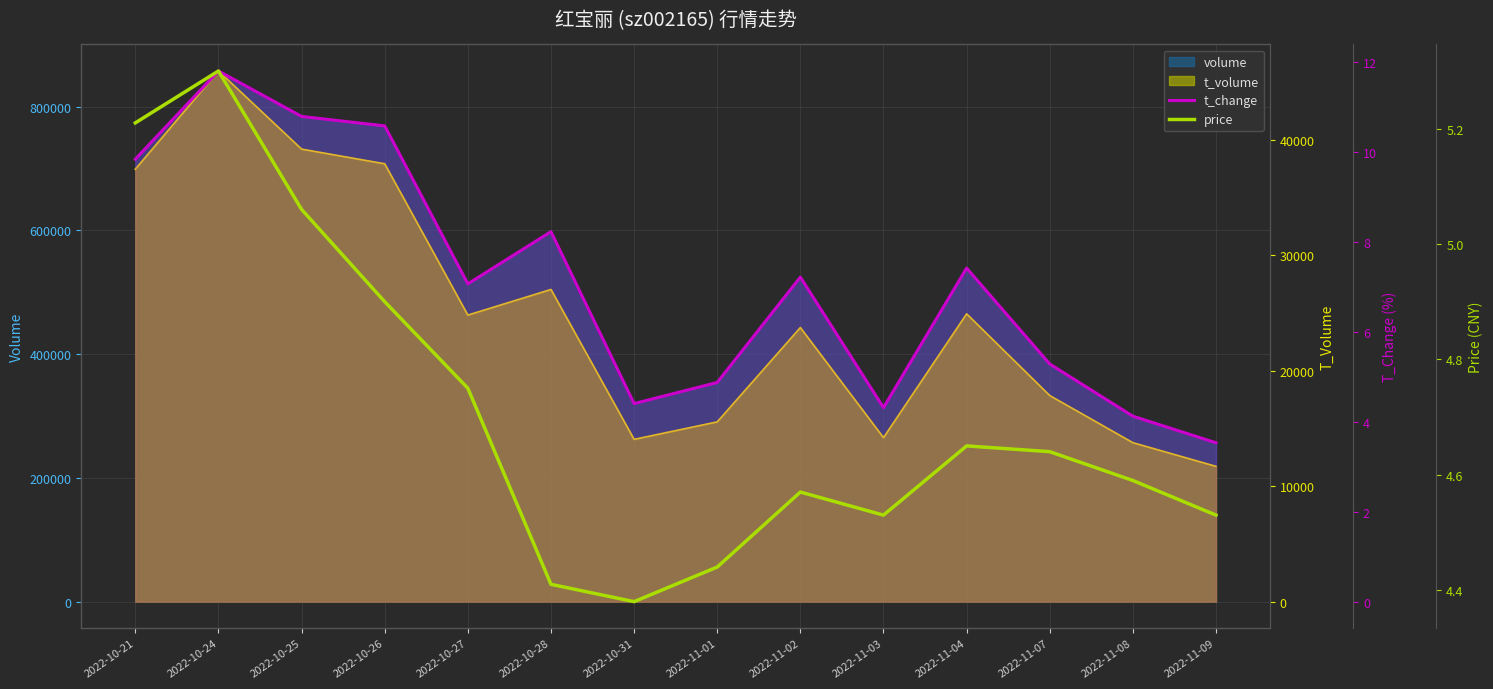

Where do price and t_change first cross each other?

2022-11-02 and 2022-11-03